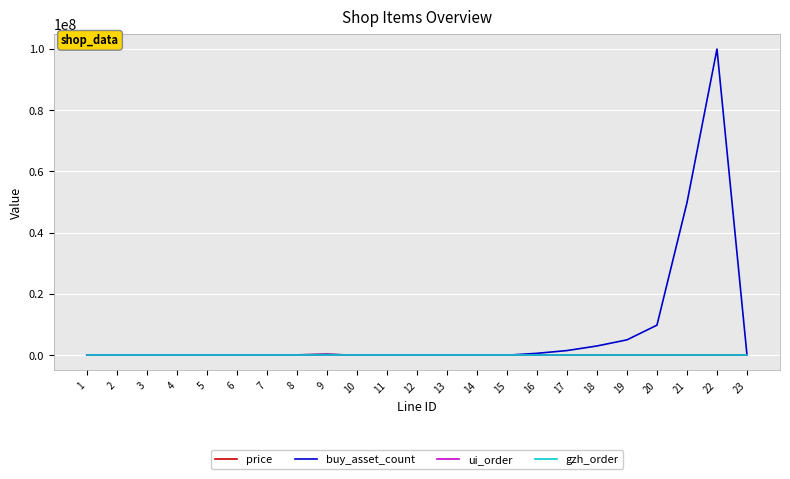

Which series changed the most between 7 and 20?

buy_asset_count